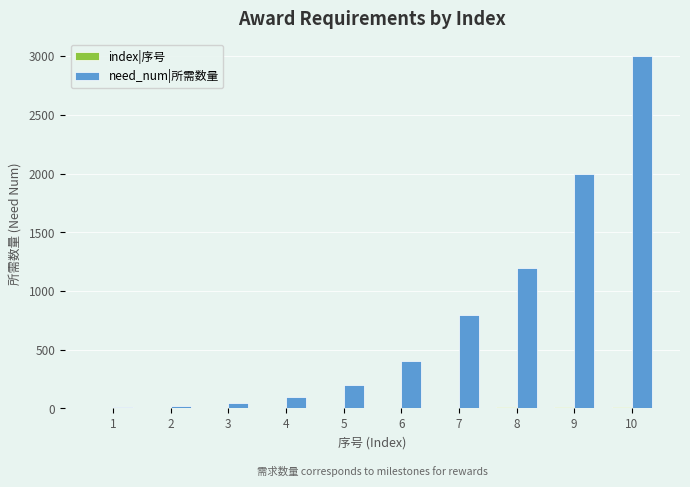

What is the sum of all need_num|所需数量 values?

7780